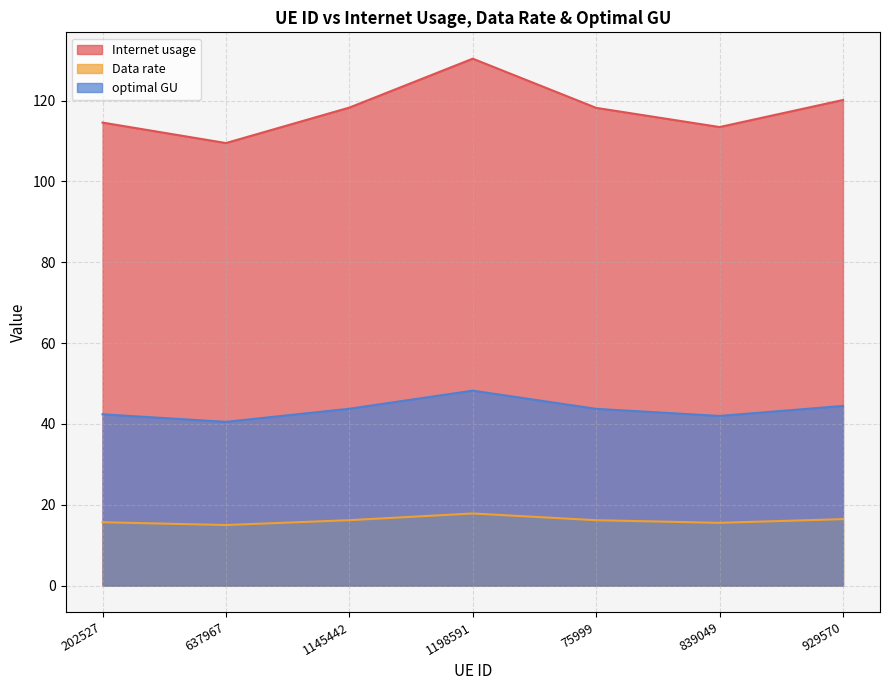

Reading left to right, transcribe all the data shown in this chart.

Internet usage: 202527=114.6	637967=109.5	1145442=118.3	1198591=130.4	75999=118.2	839049=113.4	929570=120.1
Data rate: 202527=15.7	637967=15.0	1145442=16.2	1198591=17.8	75999=16.2	839049=15.5	929570=16.4
optimal GU: 202527=42.4	637967=40.5	1145442=43.8	1198591=48.2	75999=43.7	839049=42.0	929570=44.5